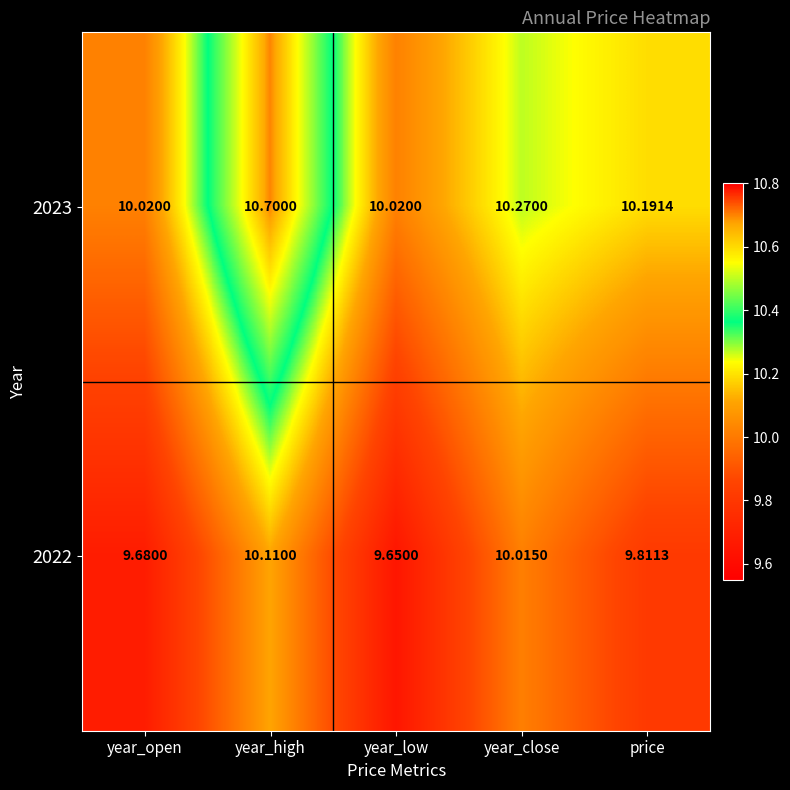

At which category is the sum across all series the highest?

year_high